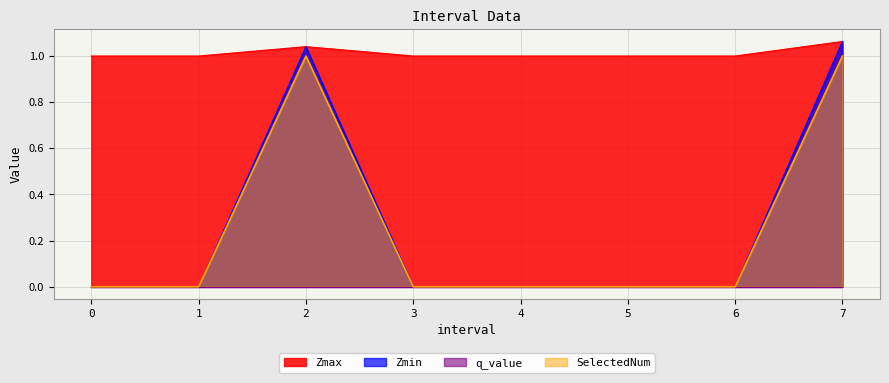

What is the value of the Zmax point at the 8th from the left?

1.1